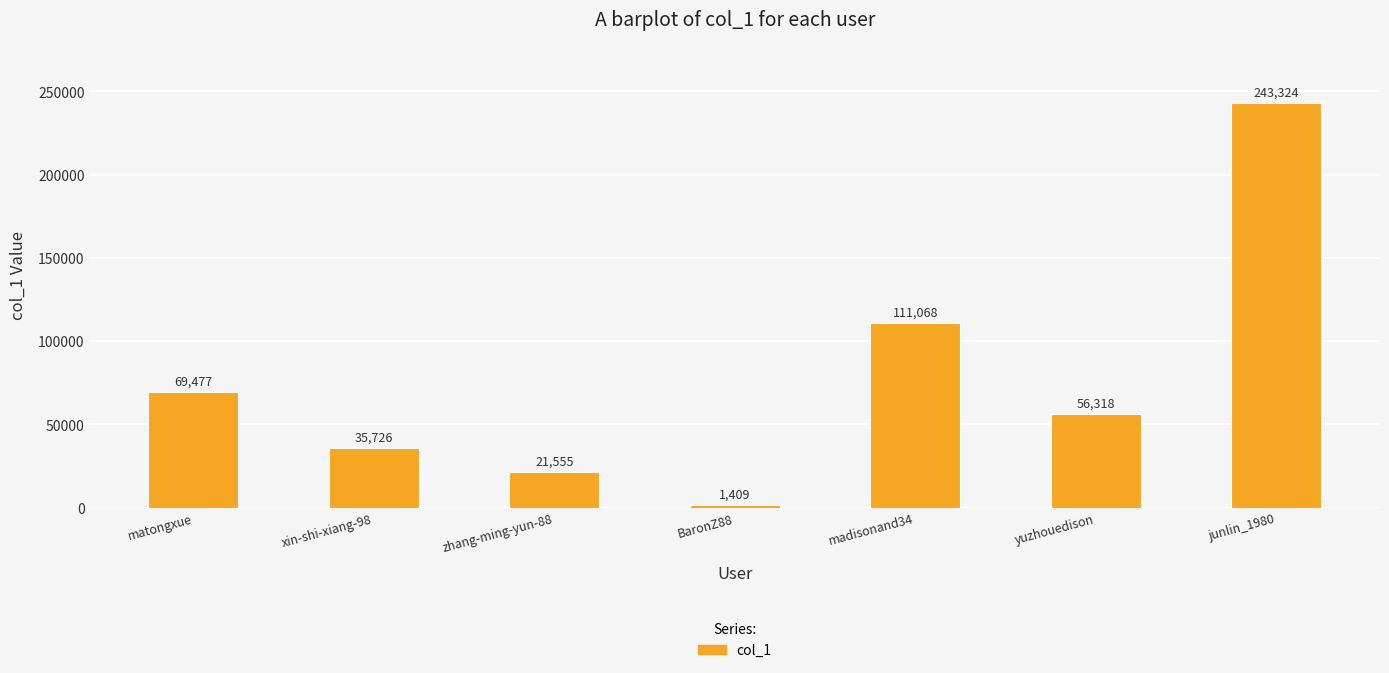

Reading left to right, extract all data points from this chart.

matongxue=69477	xin-shi-xiang-98=35726	zhang-ming-yun-88=21555	BaronZ88=1409	madisonand34=111068	yuzhouedison=56318	junlin_1980=243324